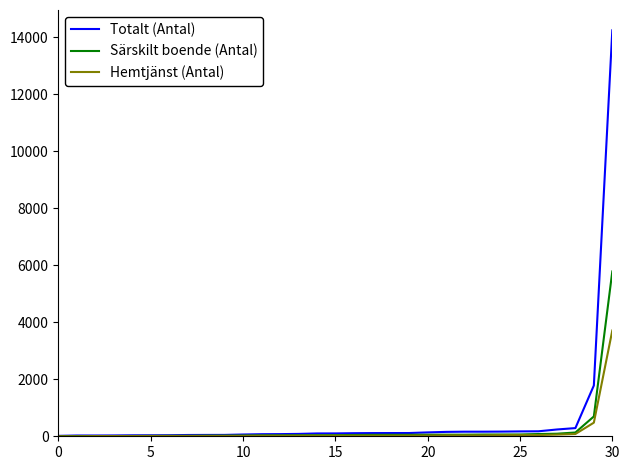

What is the maximum value for Hemtjänst (Antal)?

3708